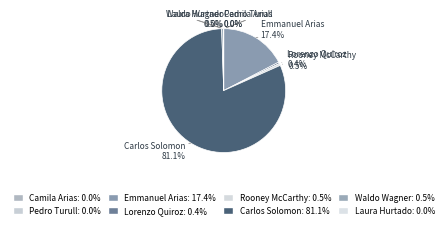

How much of the chart is everything except Waldo Wagner?

99.5%